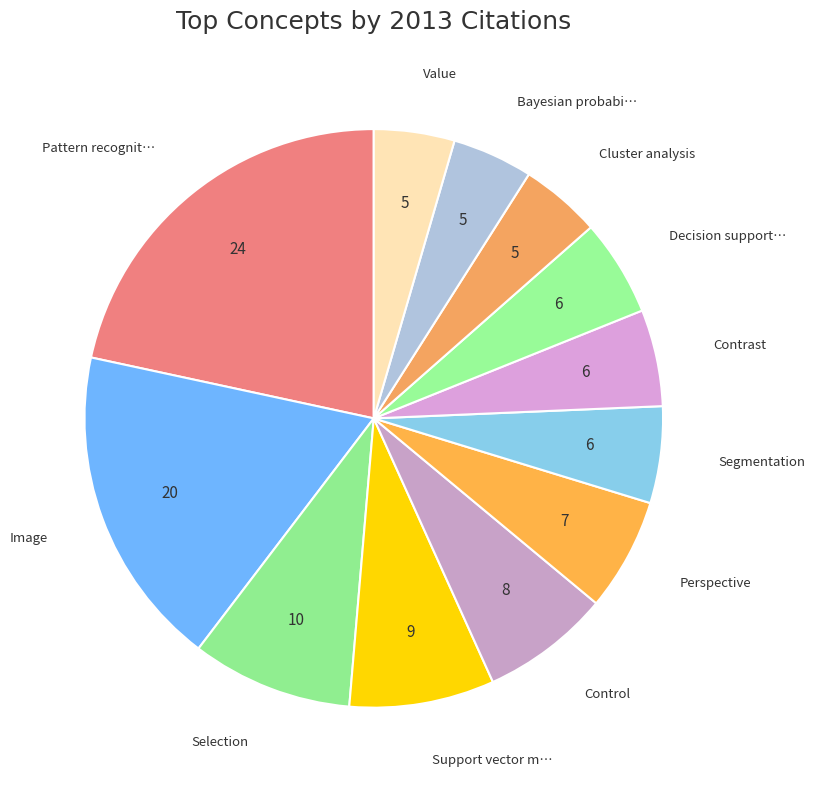

Which slice is the smallest?

Cluster analysis